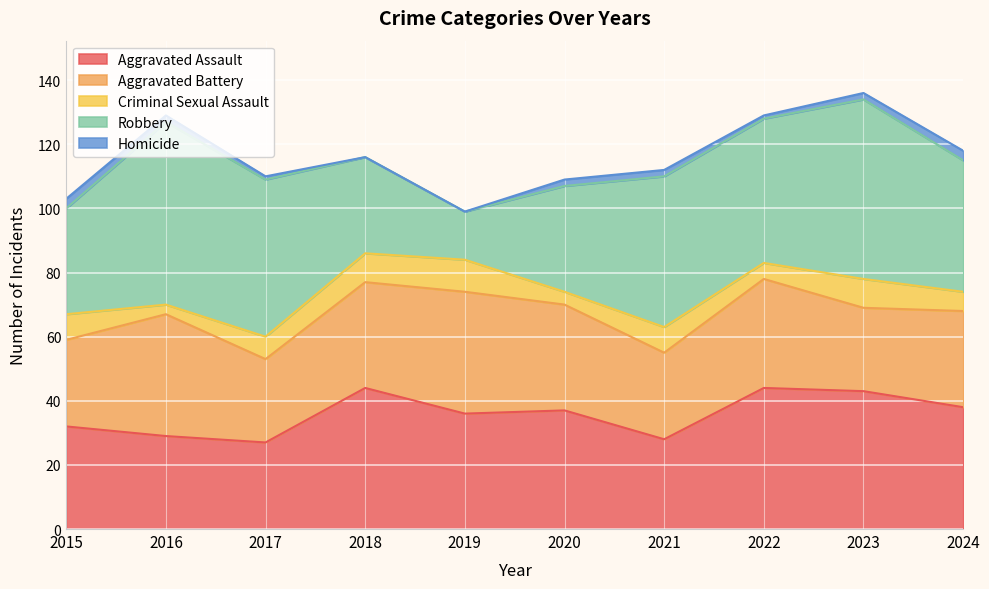

What is the difference between the highest and lowest values at 2016?

55